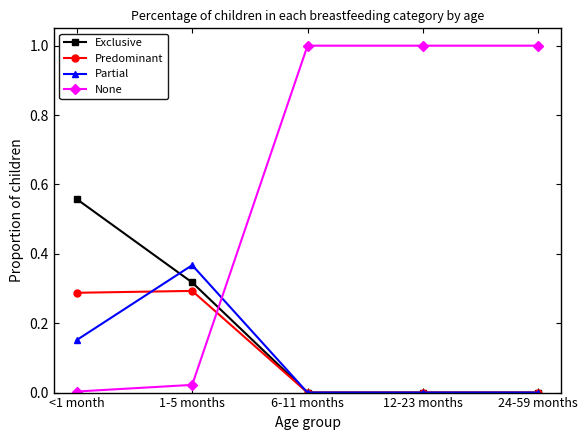

Which series has the largest range (max minus min)?

None